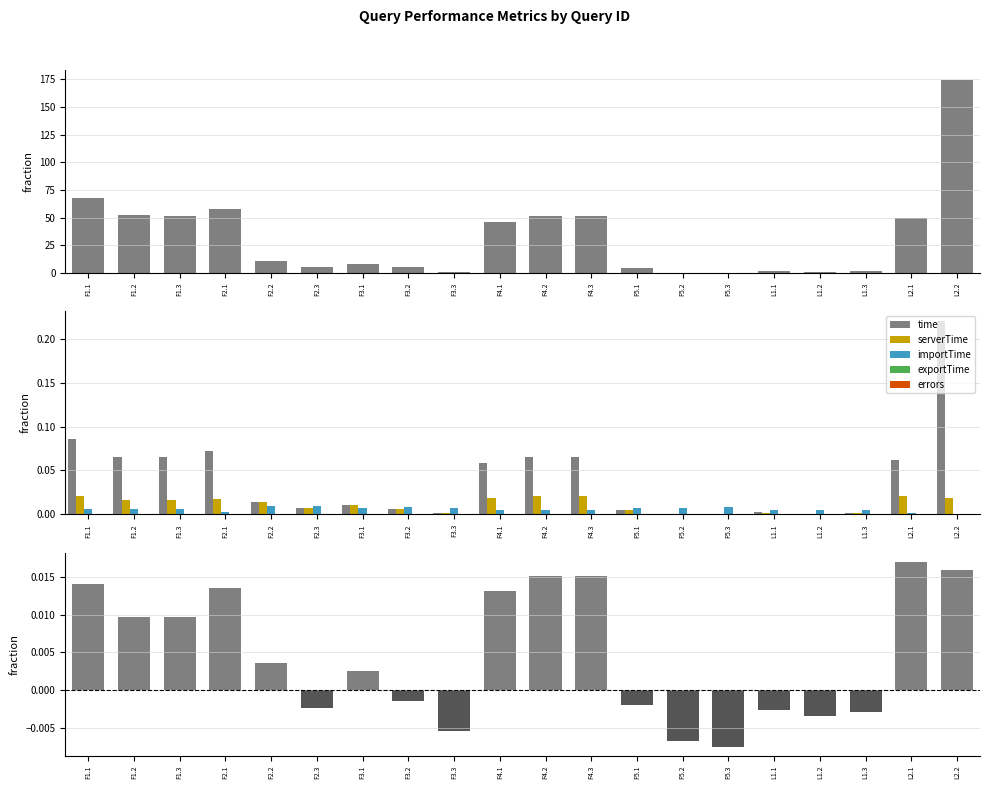

What is the total value across all series at F4.3?

0.1